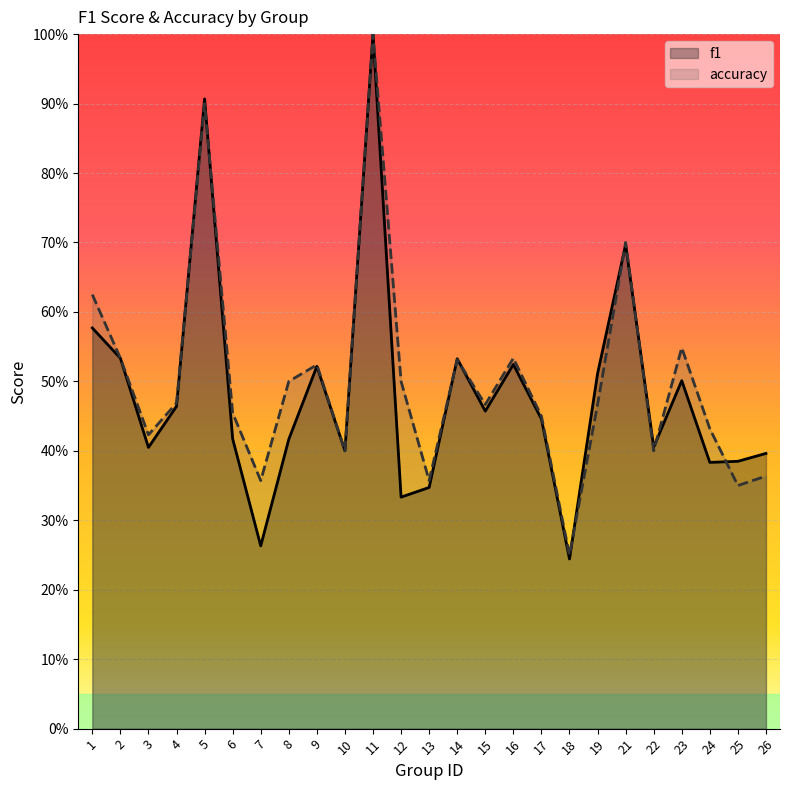

How many categories are shown in the chart?

25